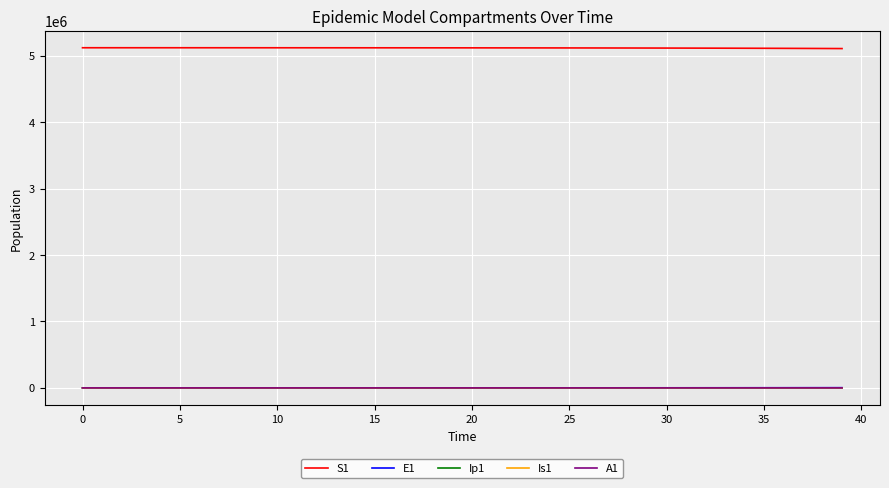

What is the greatest value displayed?

5120500.0